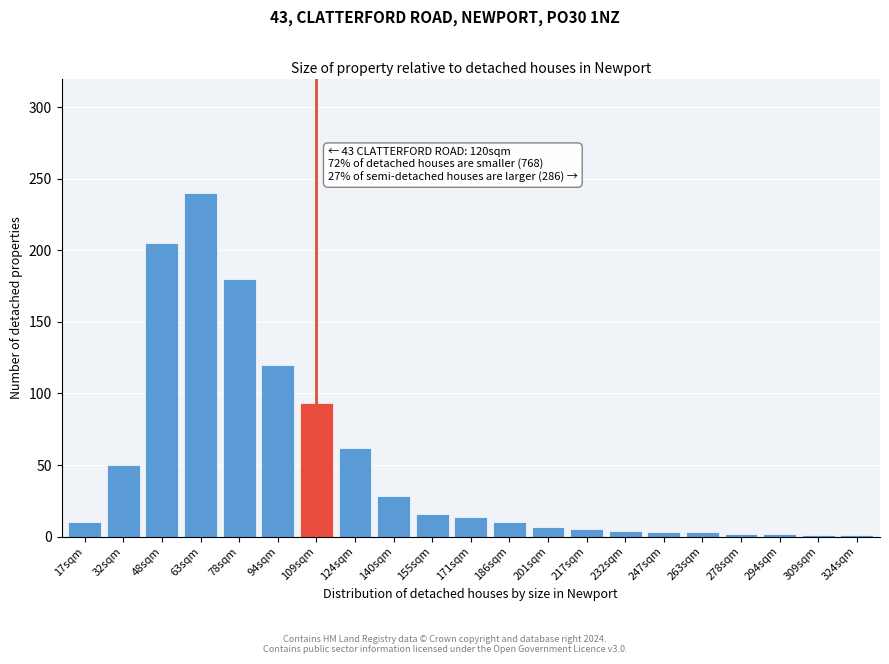

What is the difference between the second highest and second lowest values?

204